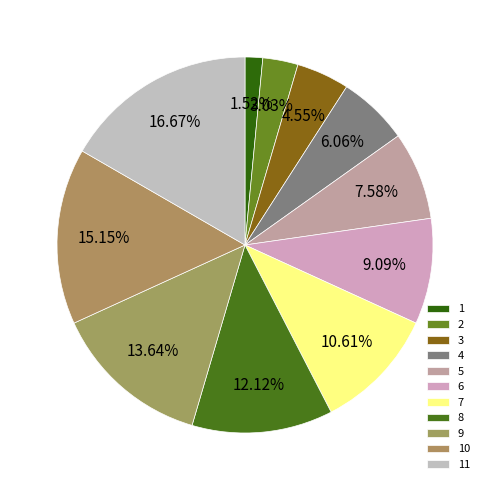

Do 5 and 2 together represent more than half of the pie?

No